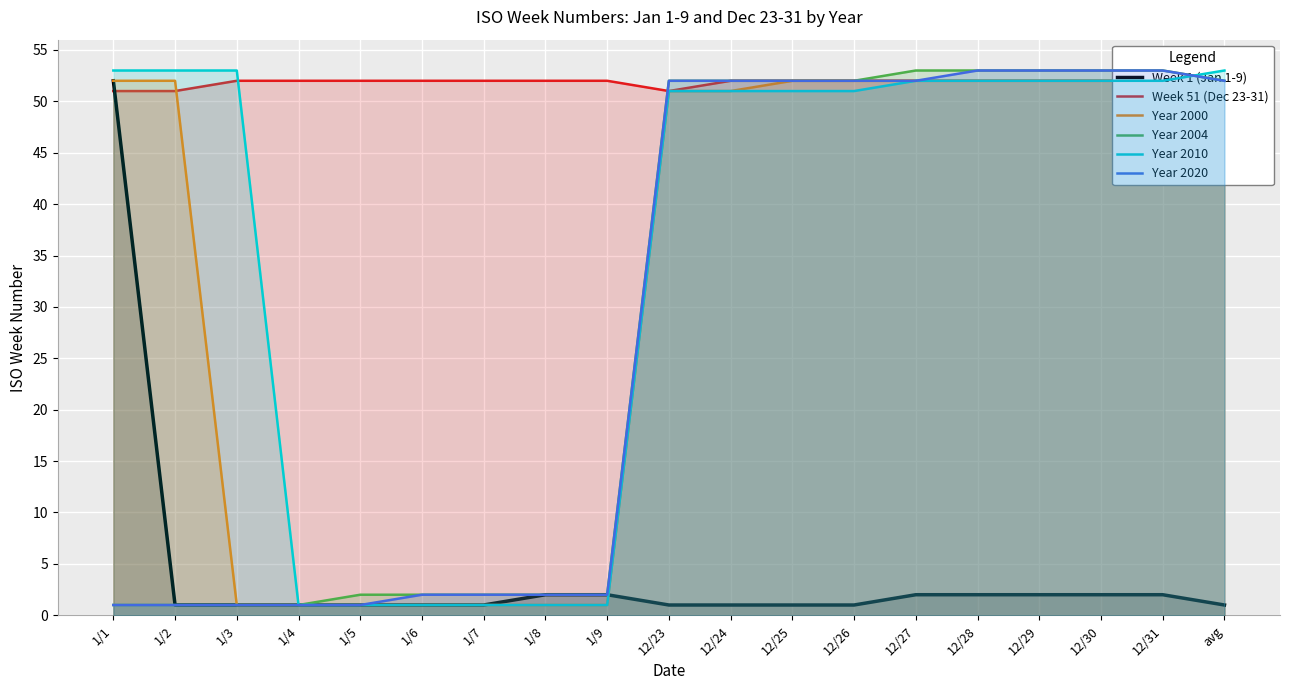

Rank the series at 1/9 from highest to lowest value.

Week 51 (Dec 23-31), Week 1 (Jan 1-9), Year 2004, Year 2020, Year 2000, Year 2010